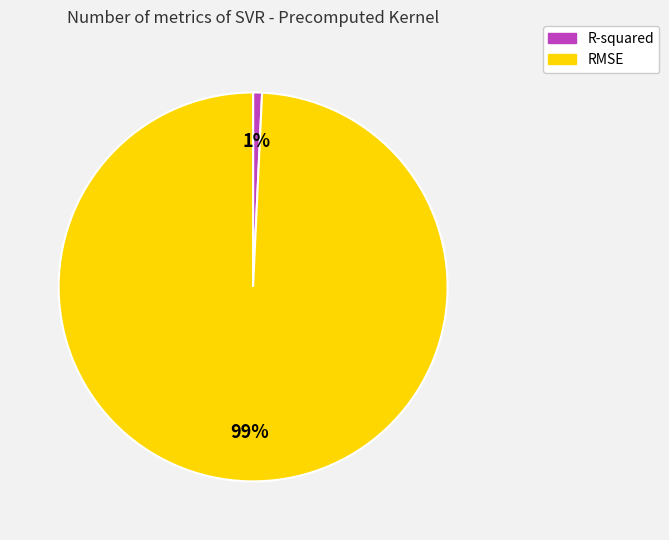

Is it true that RMSE is 99% of the pie?

True